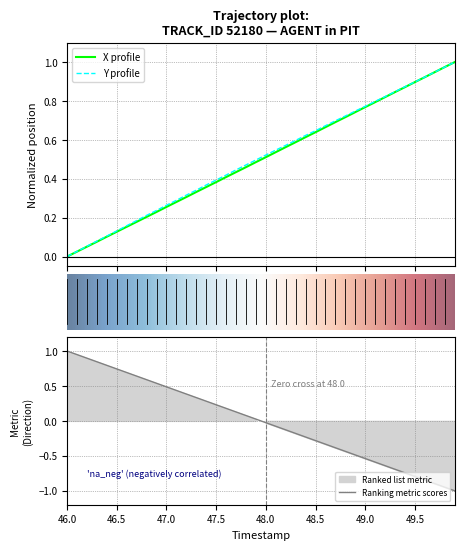

Where is X profile nearest to the value 0?

46.0